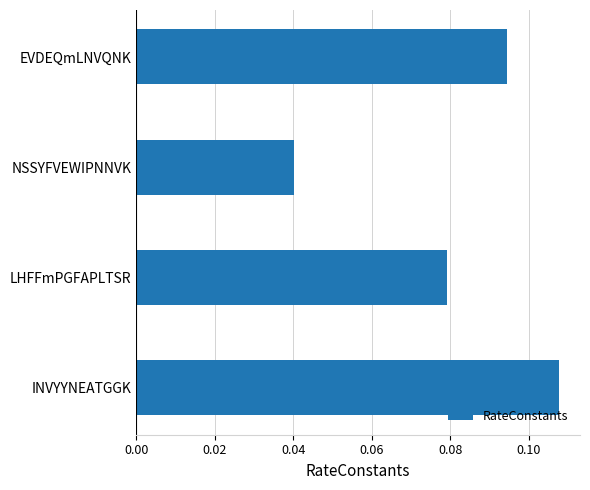

Between LHFFmPGFAPLTSR and NSSYFVEWIPNNVK, which is larger?

LHFFmPGFAPLTSR